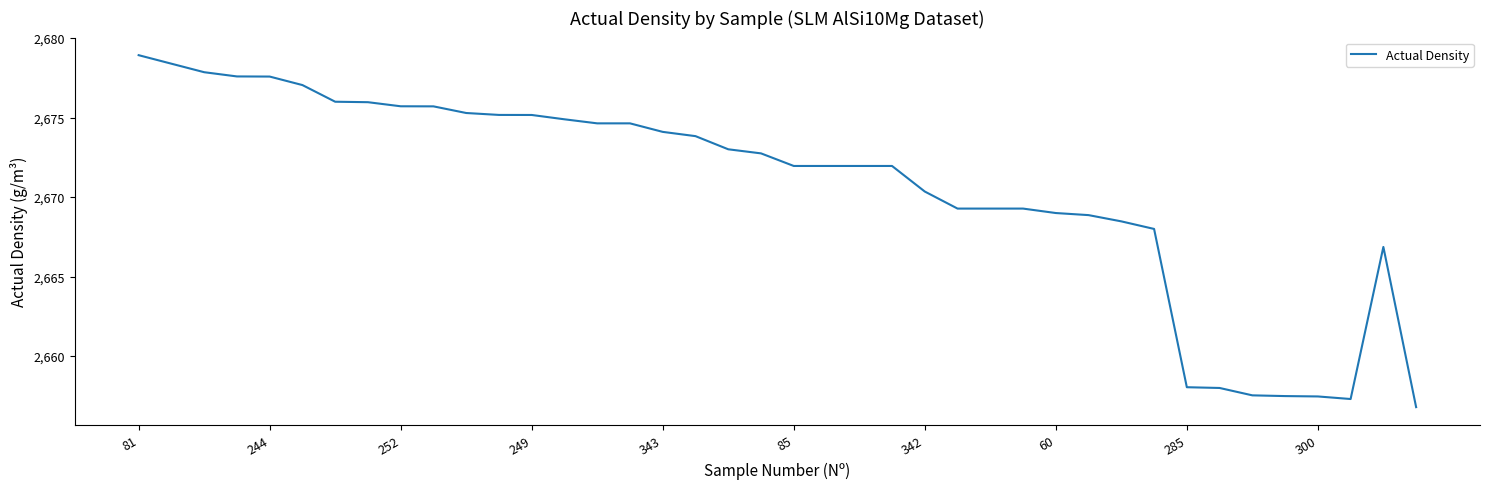

What is the greatest value displayed?

2678.9